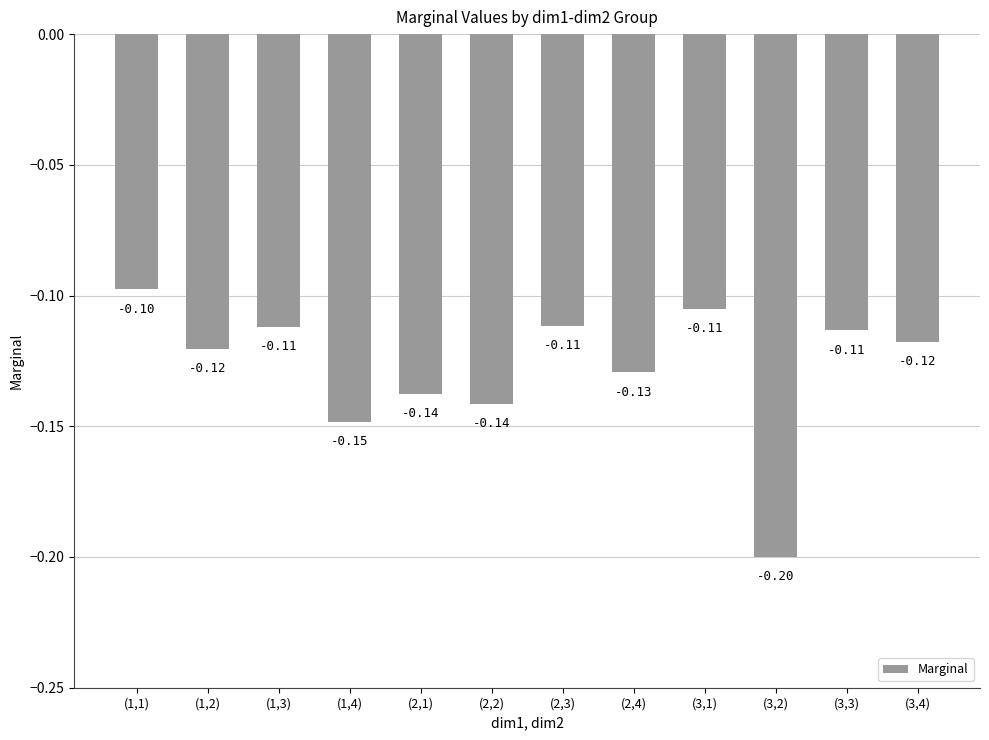

Does the chart contain any negative values?

Yes